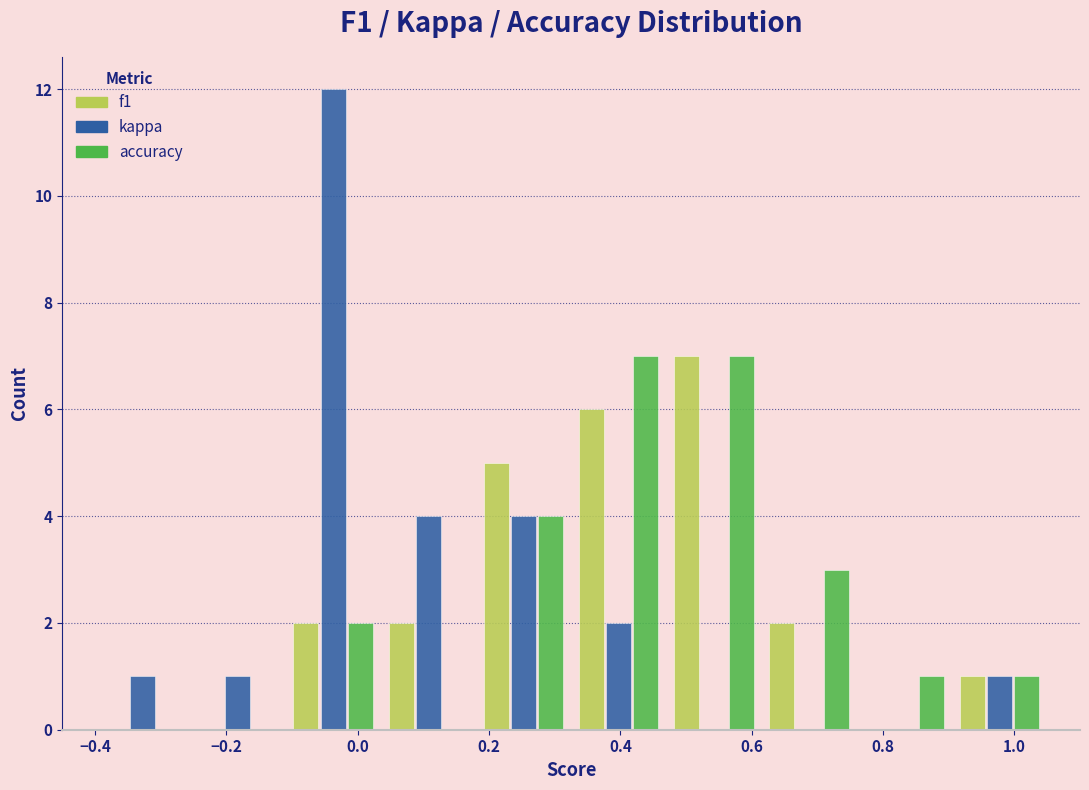

What is the height of the accuracy bar covering -0.110 to 0.035 on the x-axis? Neither the bar edges nor the heights are printed on the chart, so give them approximately, as read against the axes.

2